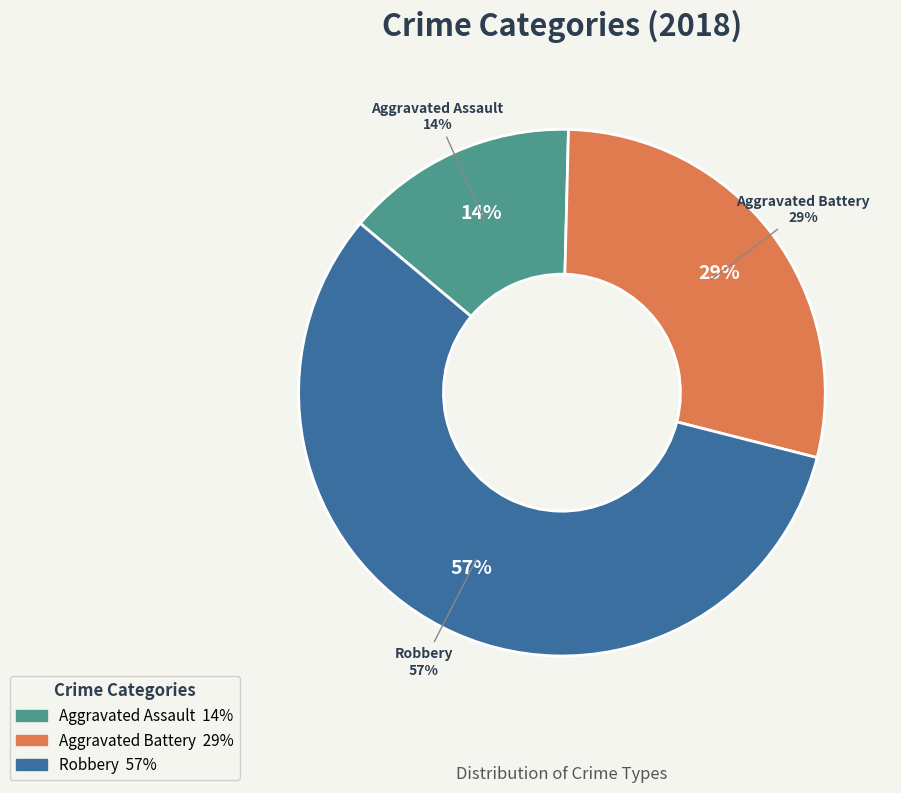

Is it true that Aggravated Assault is 14% of the pie?

True